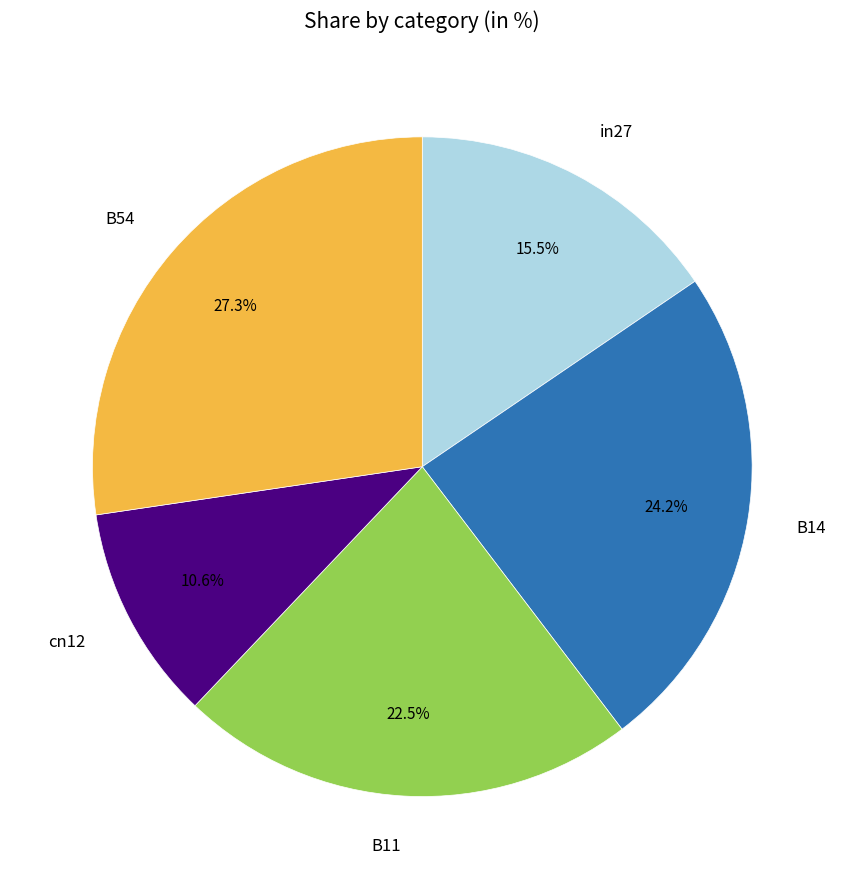

Which slice is the smallest?

cn12